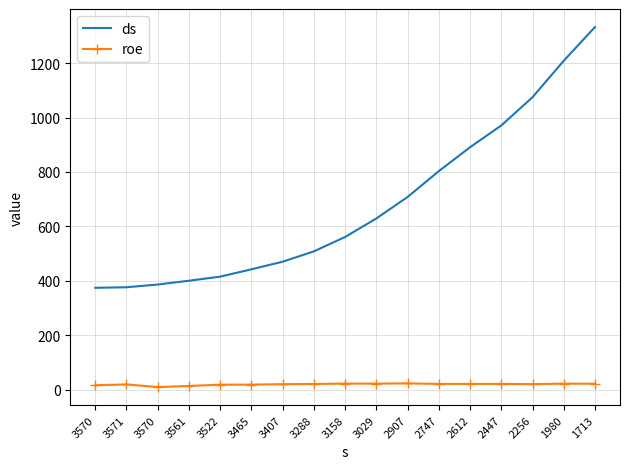

What is the maximum value for roe?

22.4